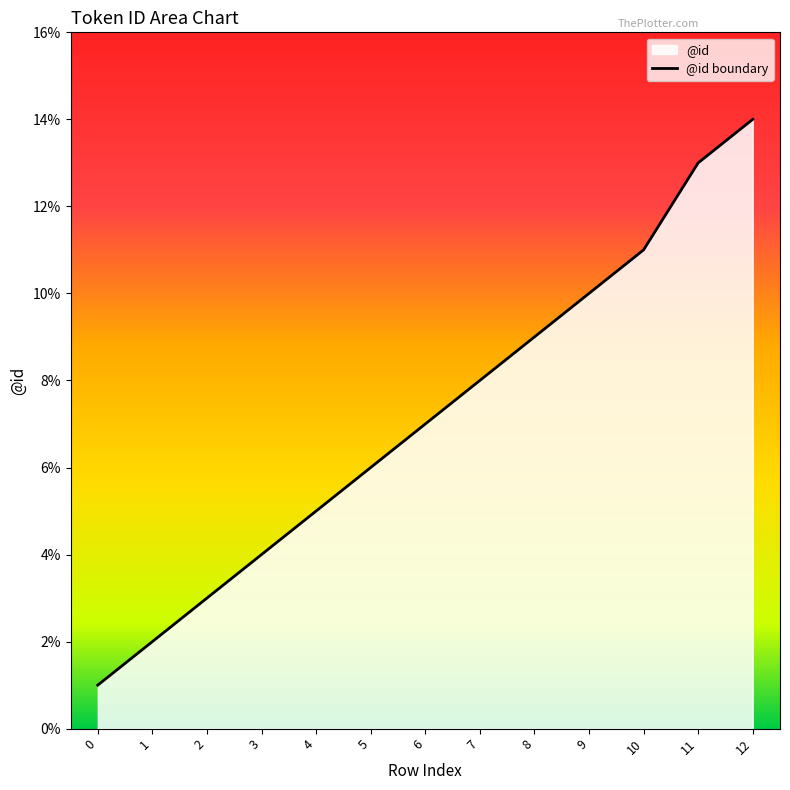

Reading left to right, what are all the values shown in this chart?

0=1	1=2	2=3	3=4	4=5	5=6	6=7	7=8	8=9	9=10	10=11	11=13	12=14